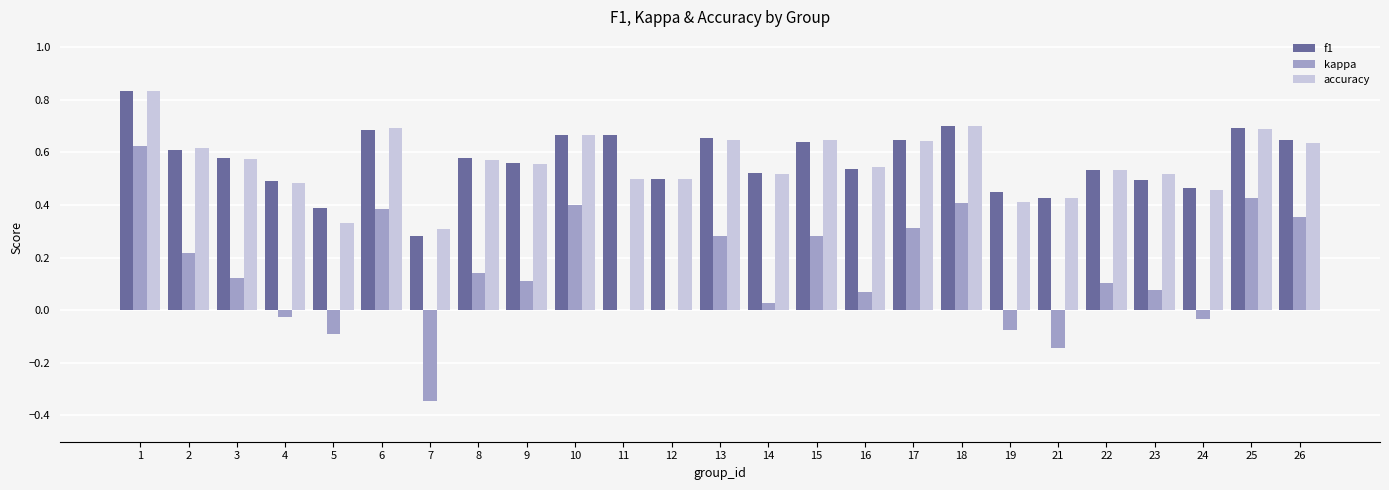

How many series are shown in this chart?

3